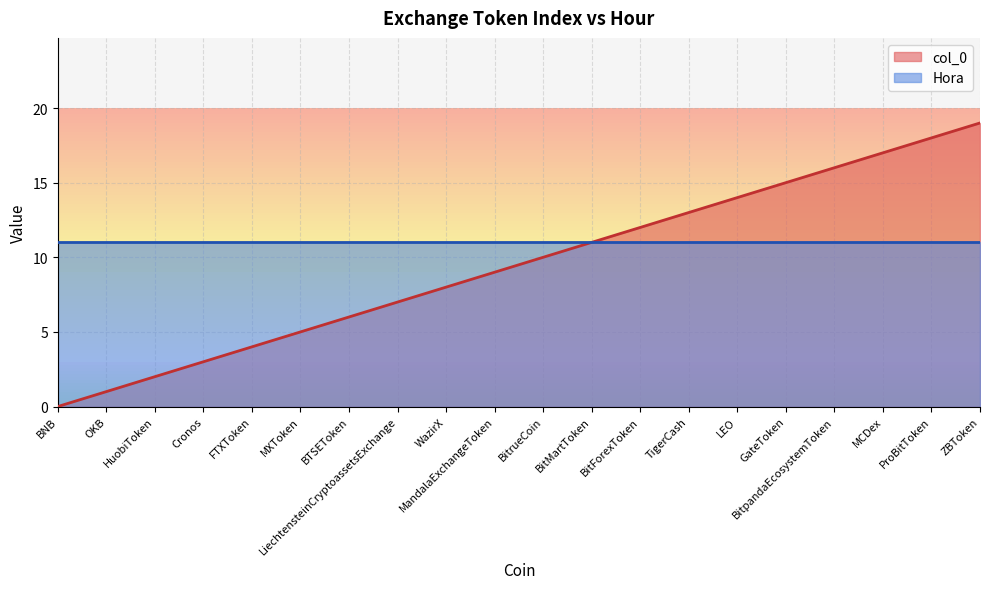

Between BTSEToken and BitMartToken, which is larger?

BitMartToken